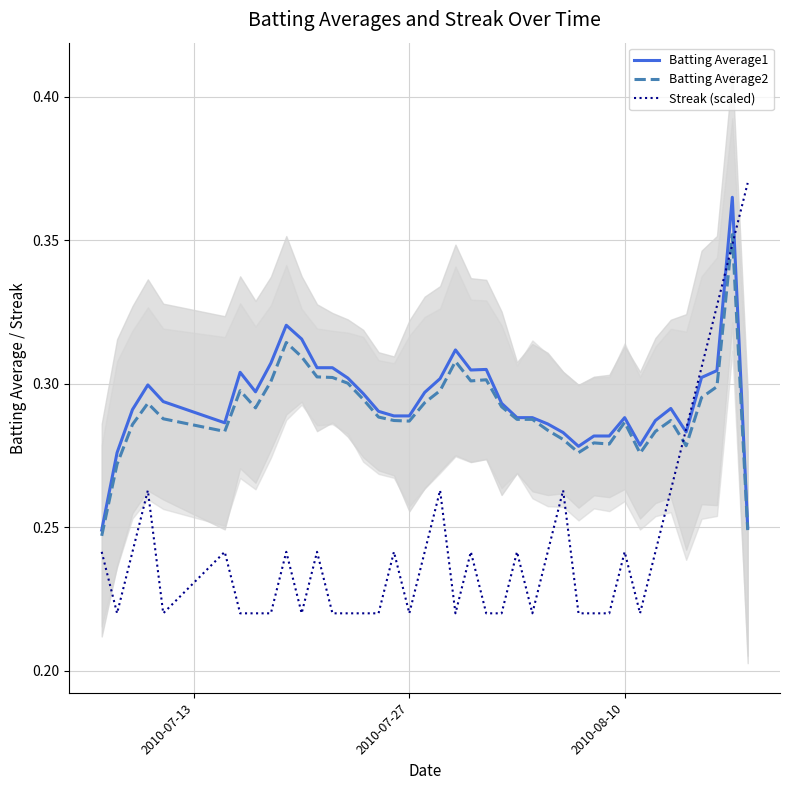

Count the Batting Average1 values in the range 0 to 1.

40